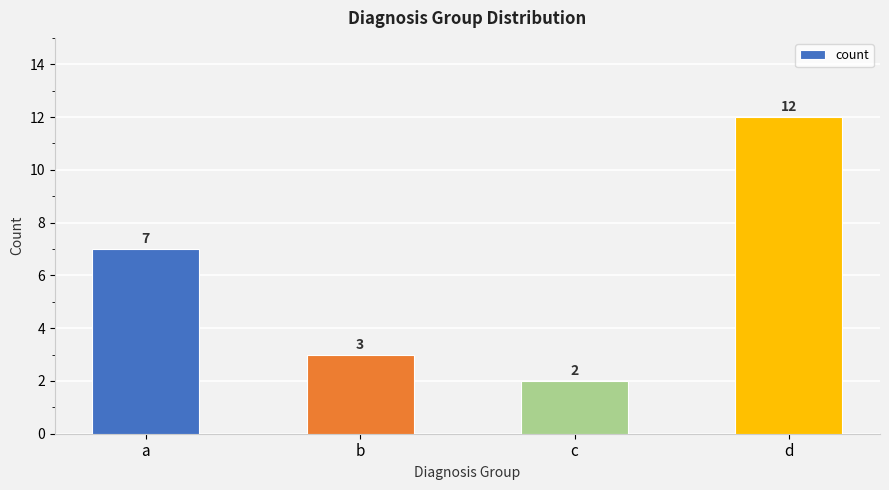

What is the smallest value displayed?

2